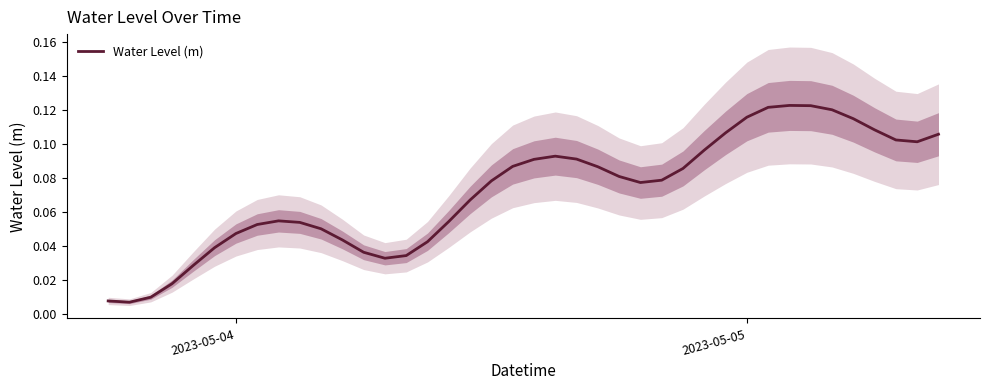

How many lines are shown in the chart?

1